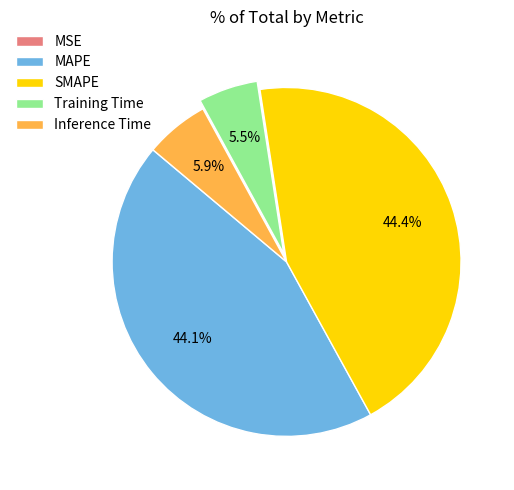

Which has a higher value, SMAPE or Training Time?

SMAPE